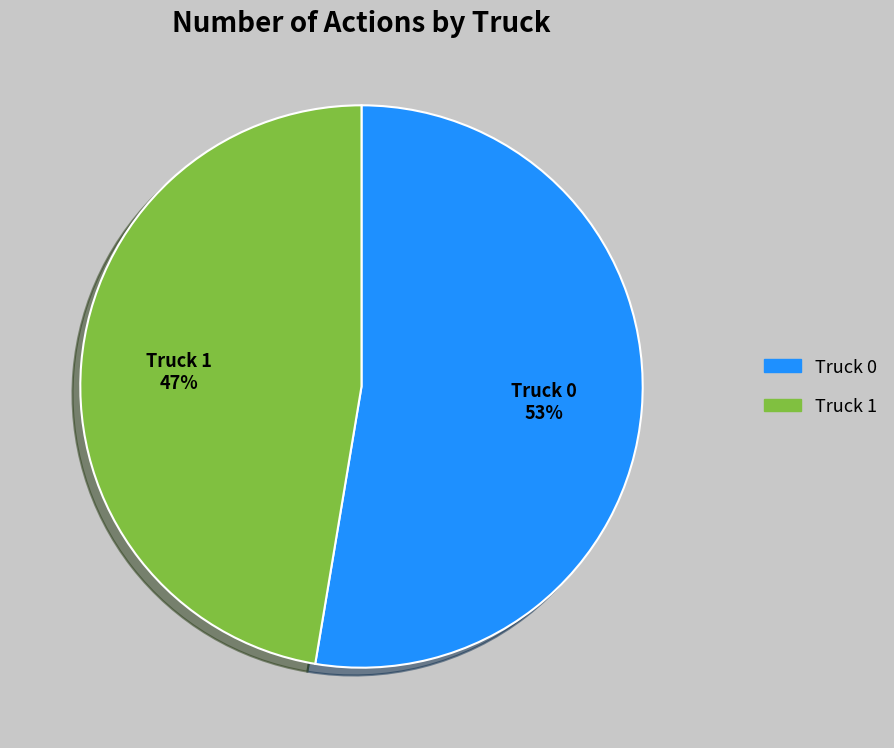

What is the ratio of the value at Truck 1 to the value at Truck 0?

0.9